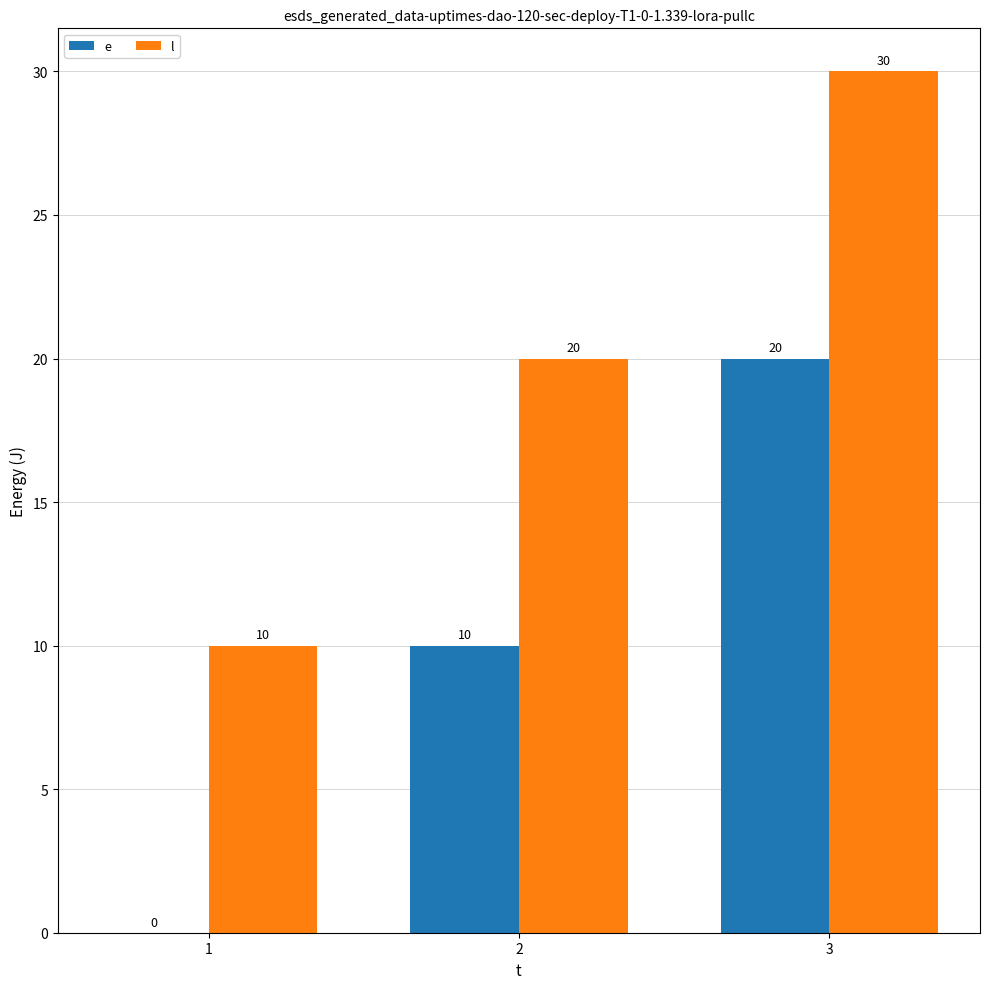

Reading right to left, what are all the values shown in this chart?

e: 3=20	2=10	1=0
l: 3=30	2=20	1=10